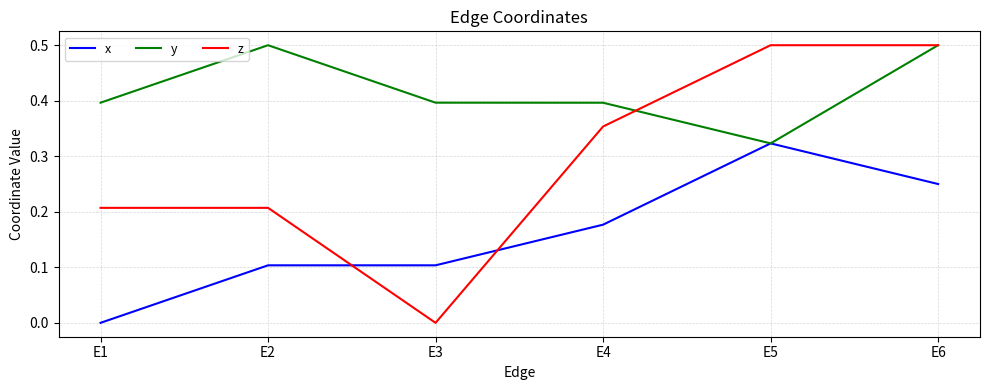

Is the value of z at E2 greater than the value of y at E6?

No